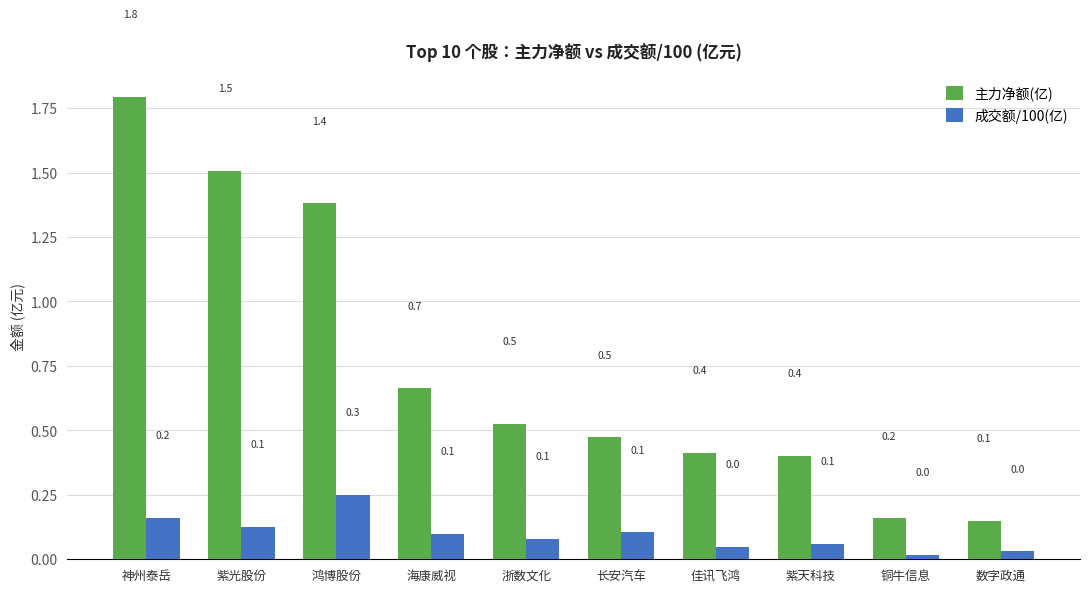

Rank the series by their average value, from lowest to highest.

成交额/100(亿), 主力净额(亿)